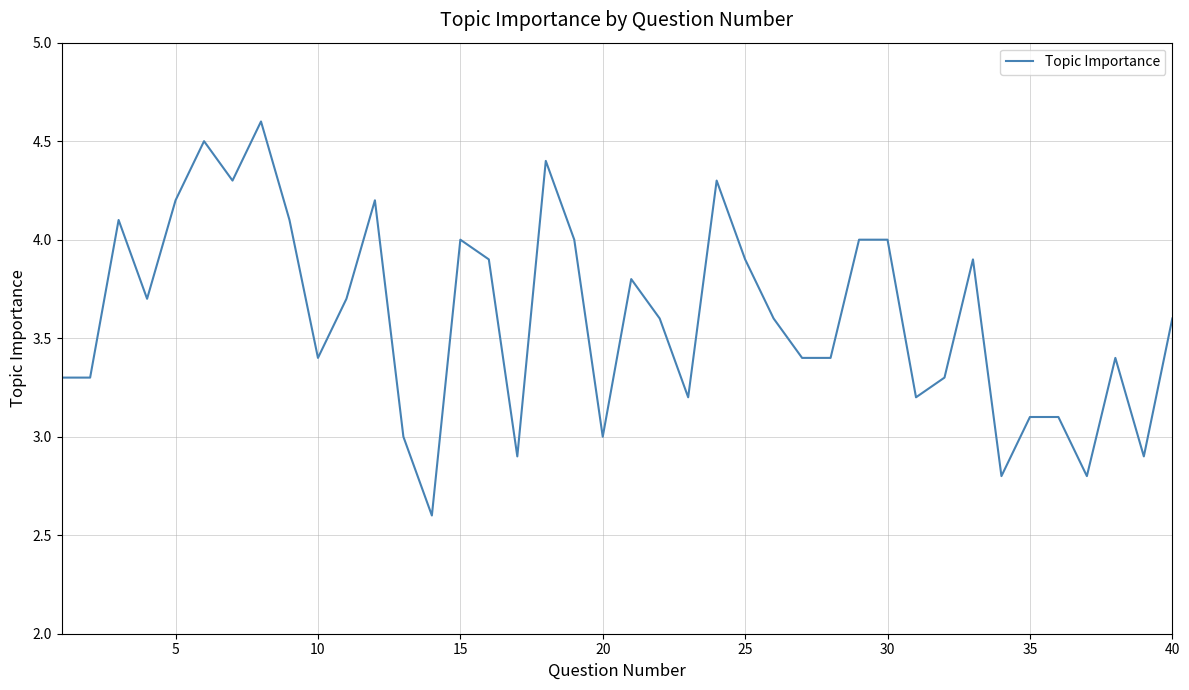

Count the number of data series in this chart.

1